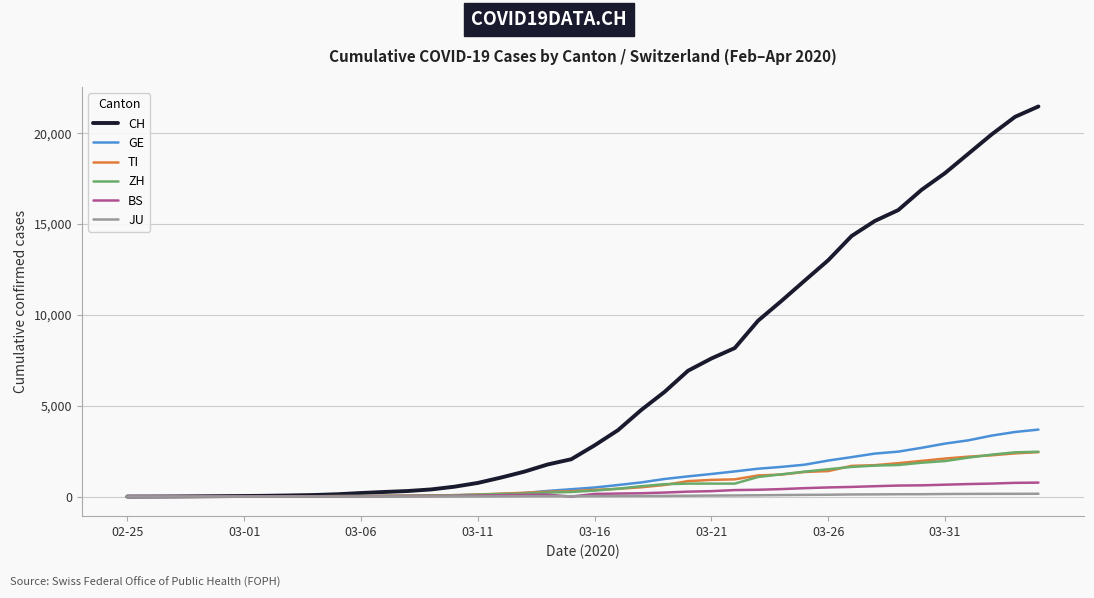

What is the maximum value shown in the chart?

21469